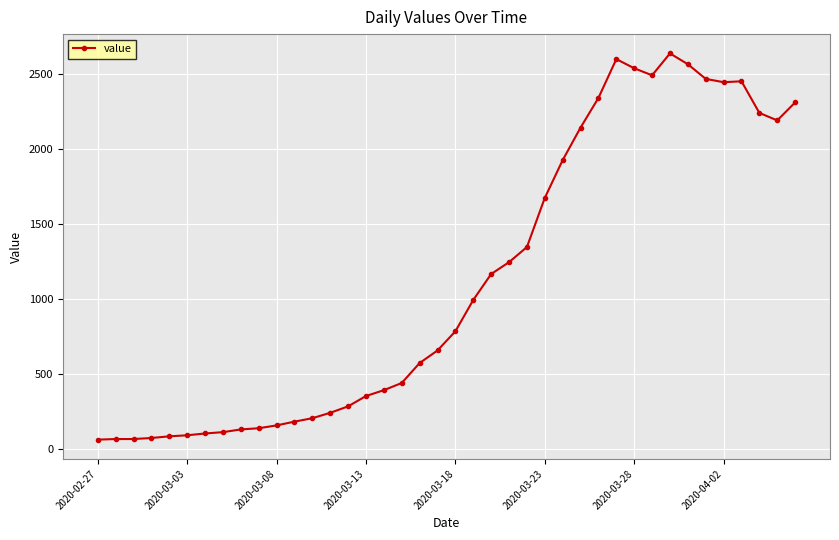

True or false: there are more than 2 points higher than both neighbors.

True